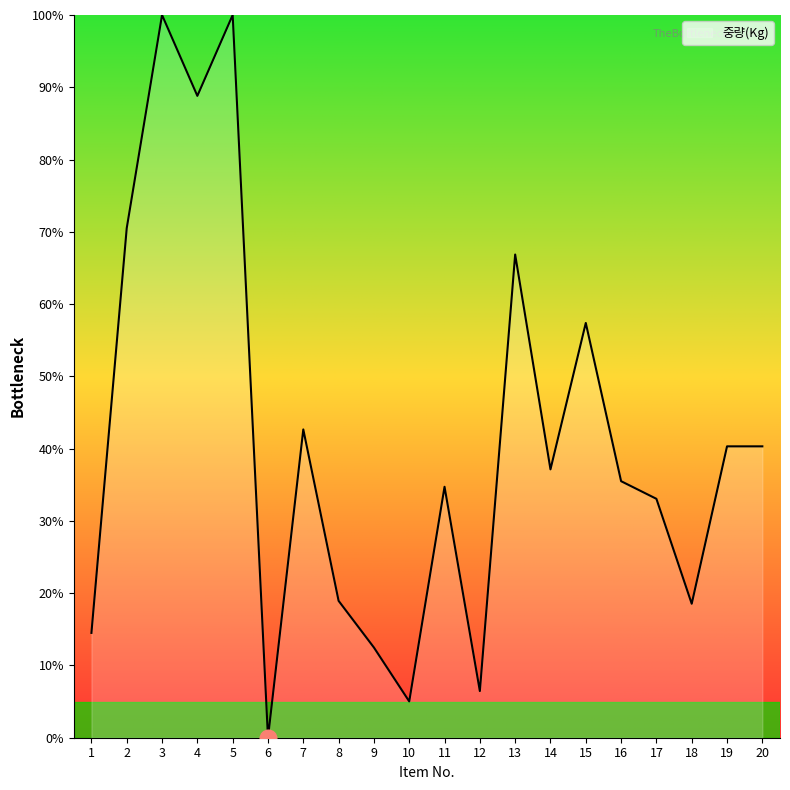

Does the chart have visible grid lines?

No